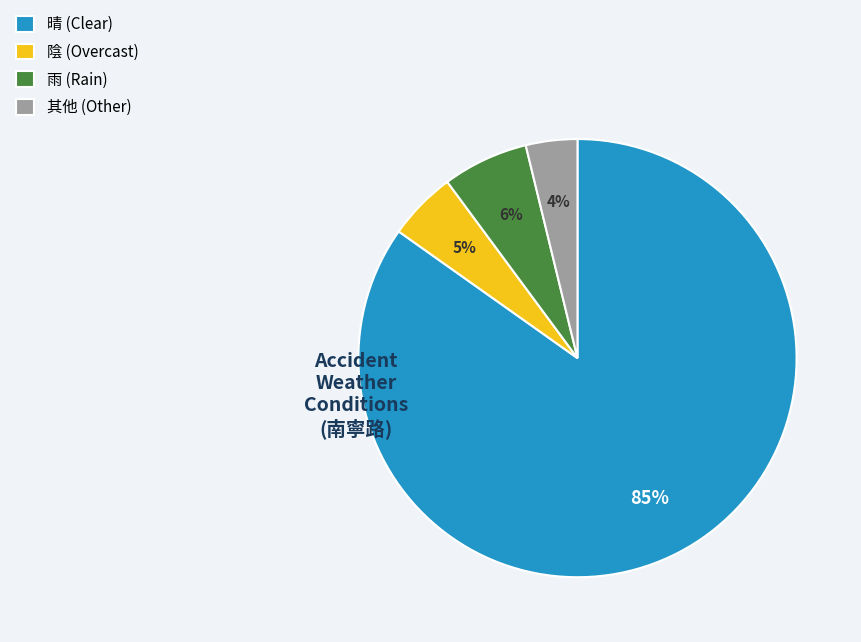

Approximately how many times larger is the value at 陰 compared to 雨?

0.8